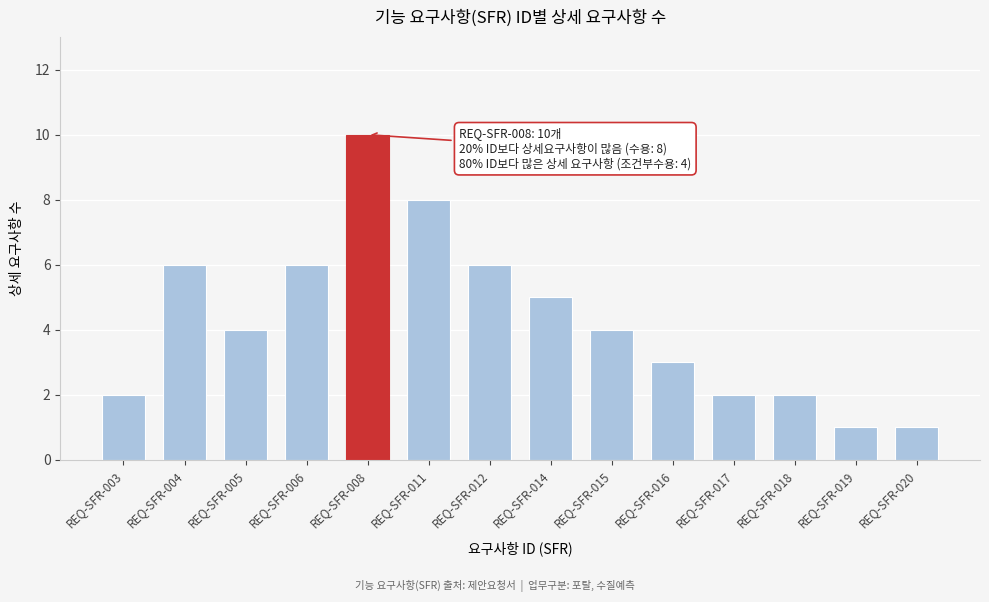

Reading left to right, extract all data points from this chart.

REQ-SFR-003=2	REQ-SFR-004=6	REQ-SFR-005=4	REQ-SFR-006=6	REQ-SFR-008=10	REQ-SFR-011=8	REQ-SFR-012=6	REQ-SFR-014=5	REQ-SFR-015=4	REQ-SFR-016=3	REQ-SFR-017=2	REQ-SFR-018=2	REQ-SFR-019=1	REQ-SFR-020=1